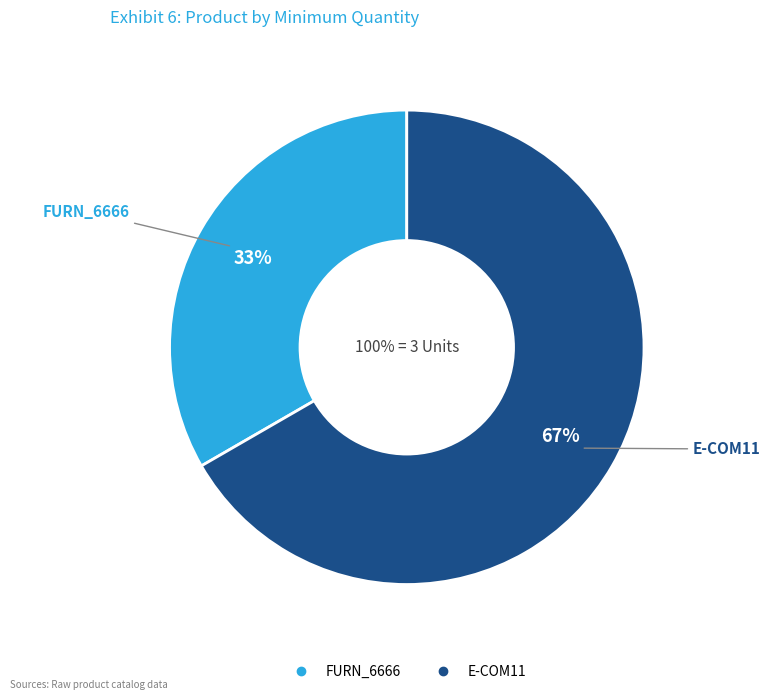

Approximately how many times larger is the value at E-COM11 compared to FURN_6666?

2.0